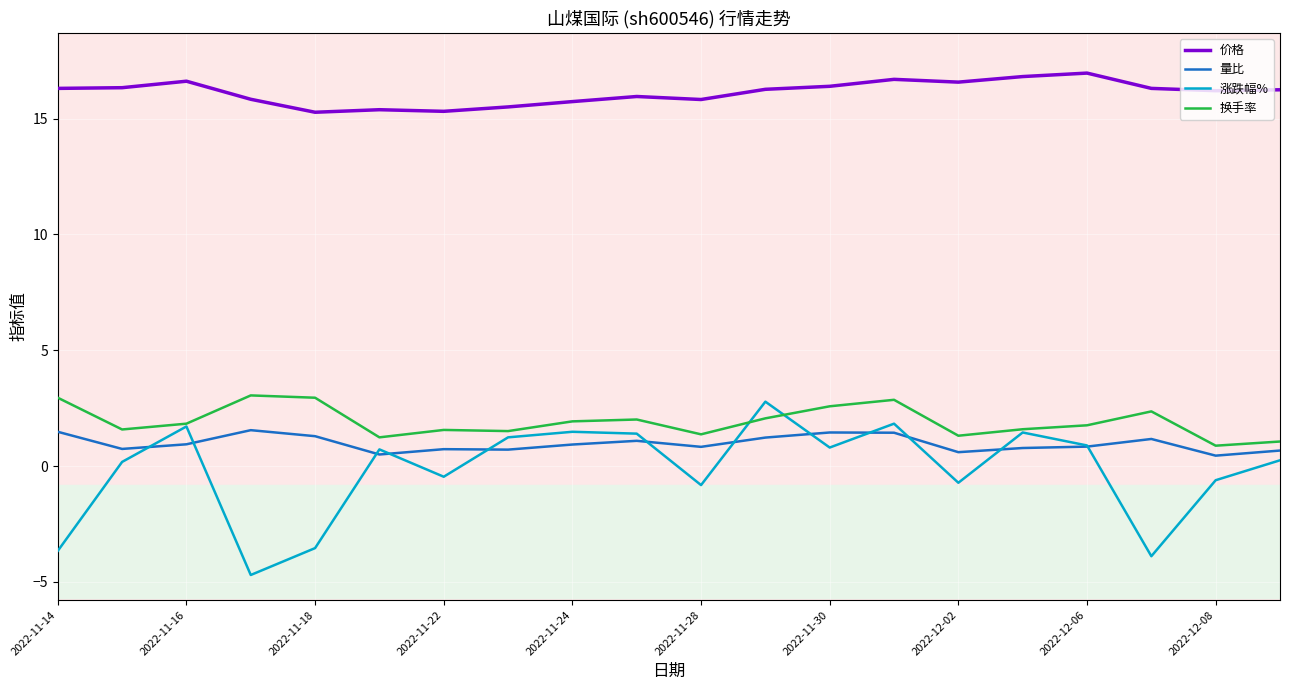

True or false: 量比 has more than 0 interior local peaks.

True